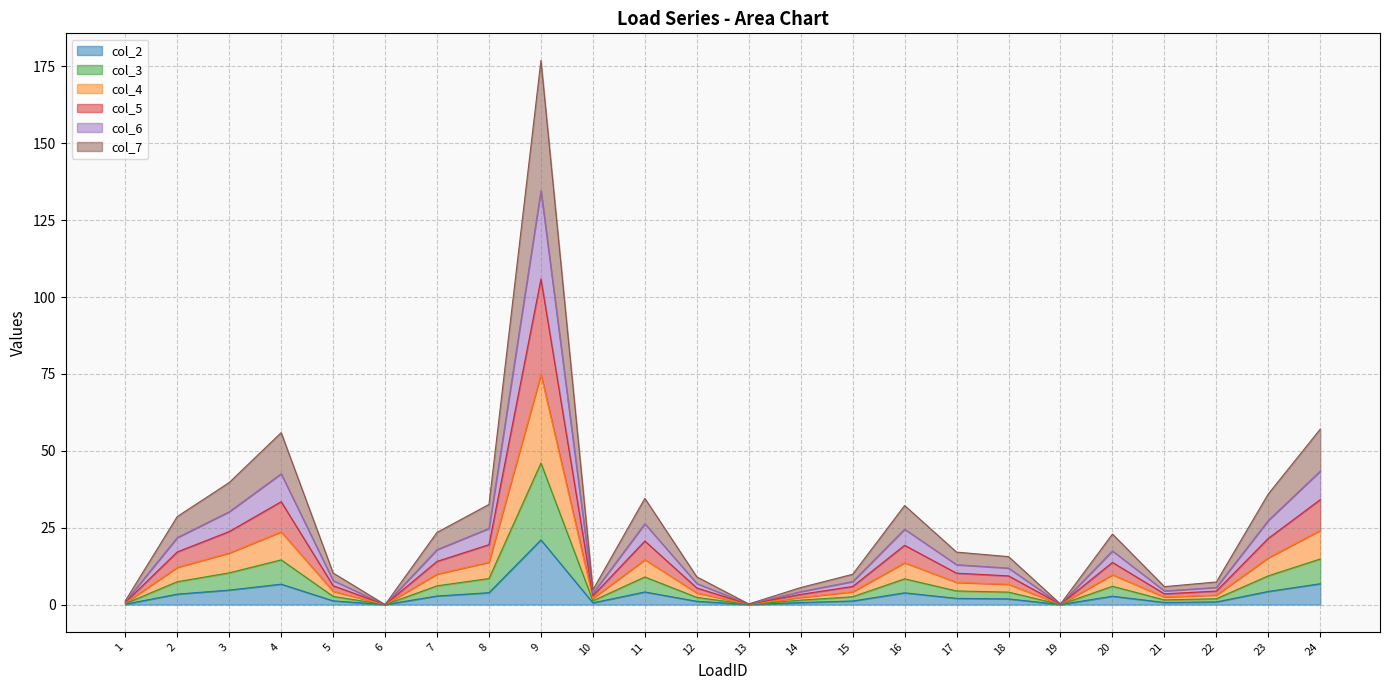

At which category is the sum across all series the highest?

9